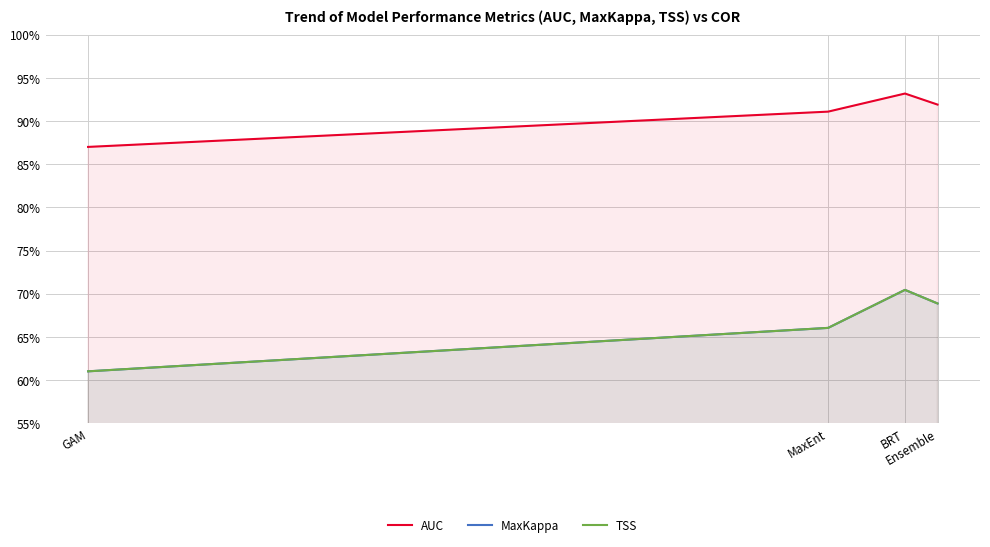

Count the number of categories in the chart.

4